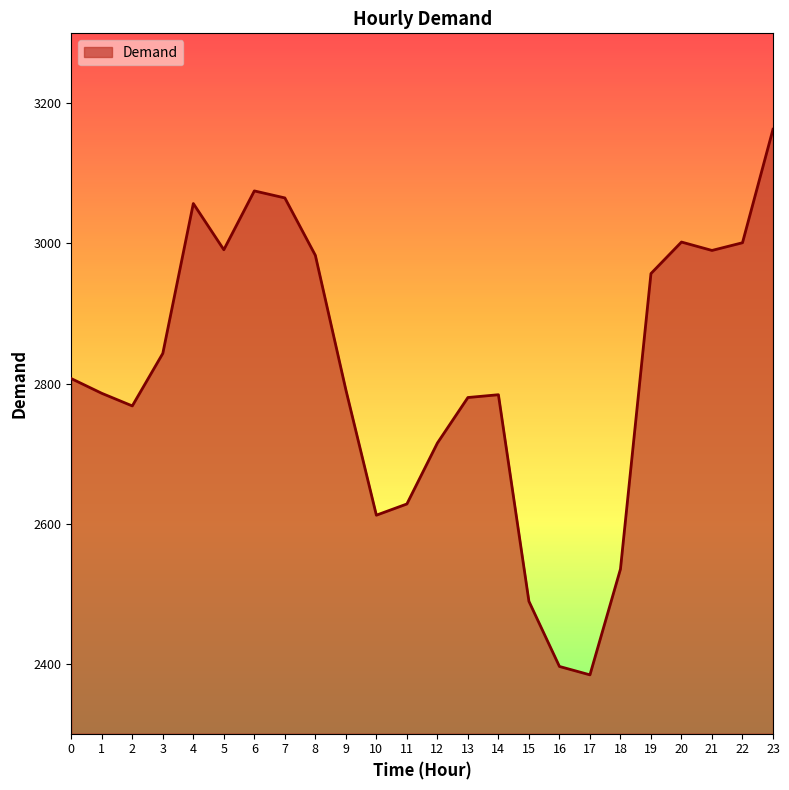

What is the change in value from 20 to 23?

+161